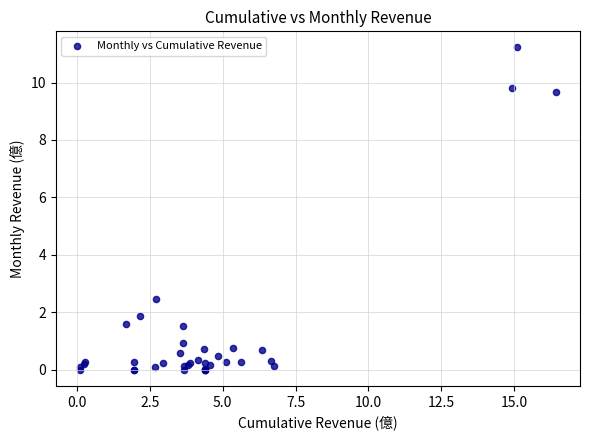

What Y value in the scatter plot is closest to 5?

2.5